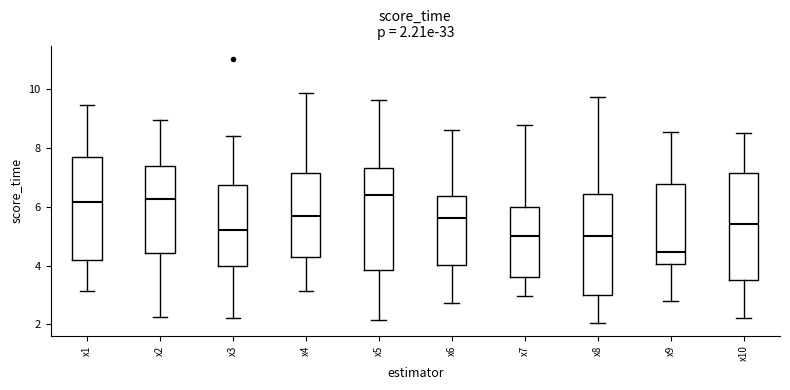

Which box's median line is the lowest?

x9